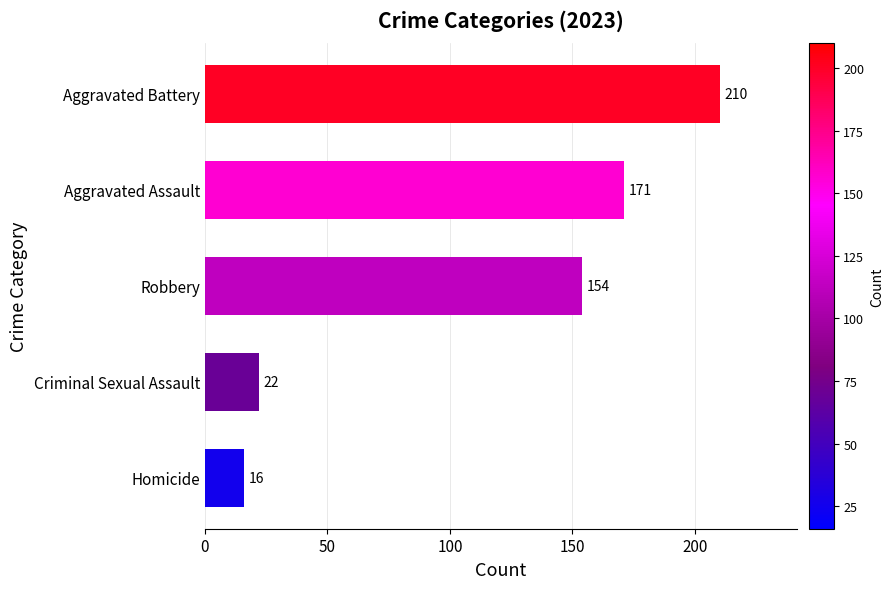

Which has a higher value, Homicide or Aggravated Assault?

Aggravated Assault